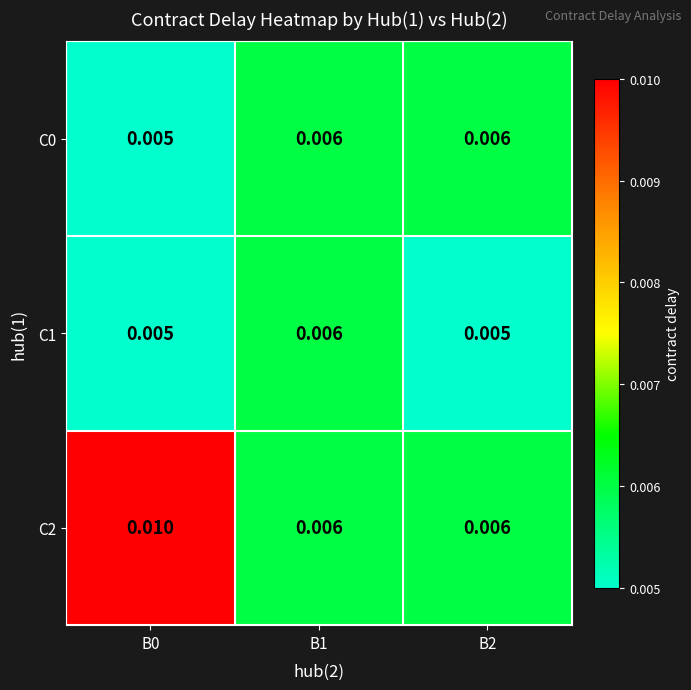

Between B1 and B2, which series saw the biggest shift?

C1